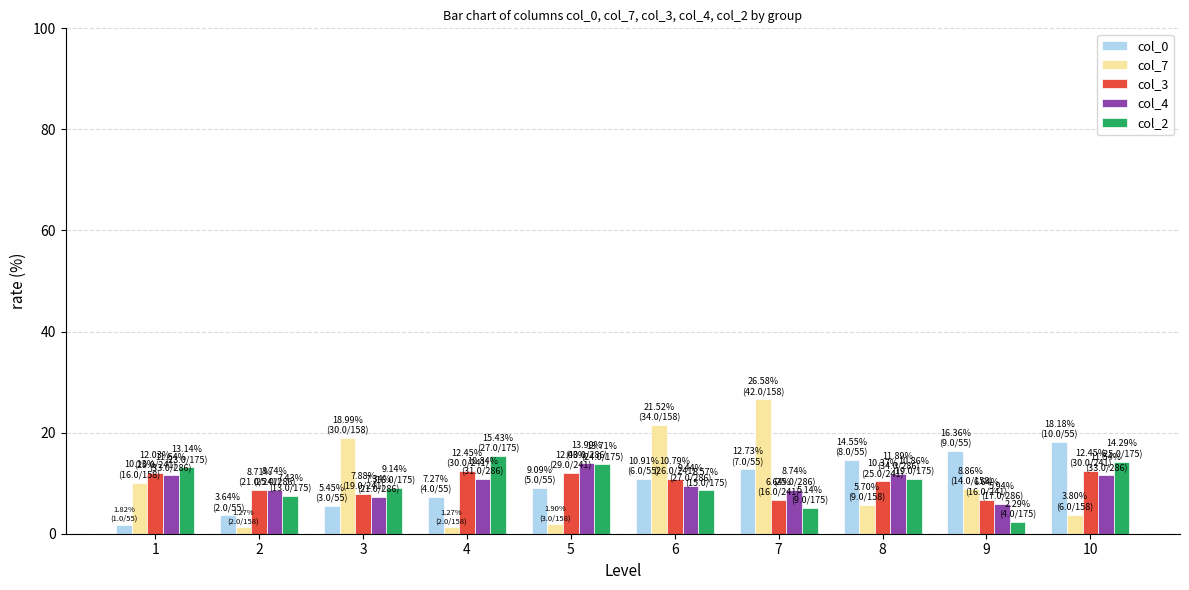

True or false: col_2 has a value of 5.1 at 7.

True